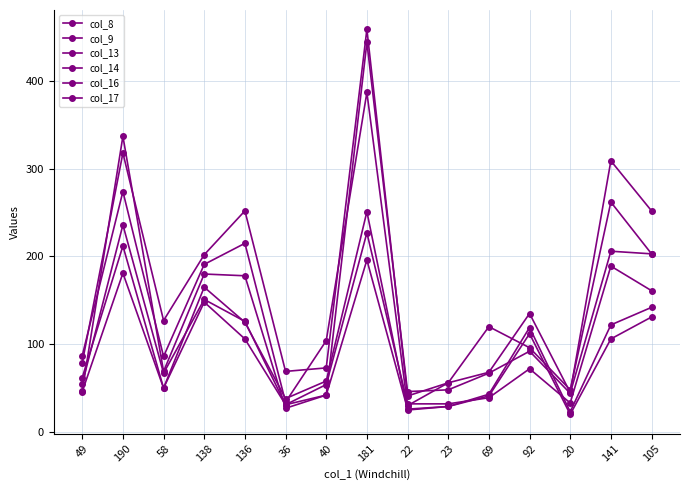

What is the difference between the col_13 values at 23 and 49?

1